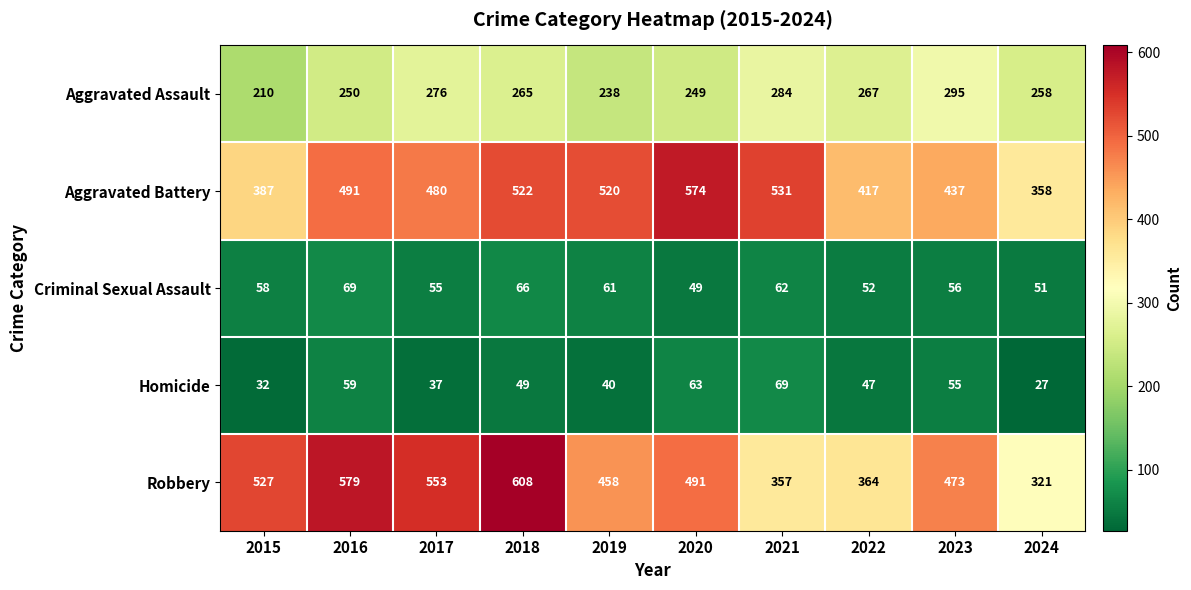

What is the minimum value for Aggravated Battery?

358